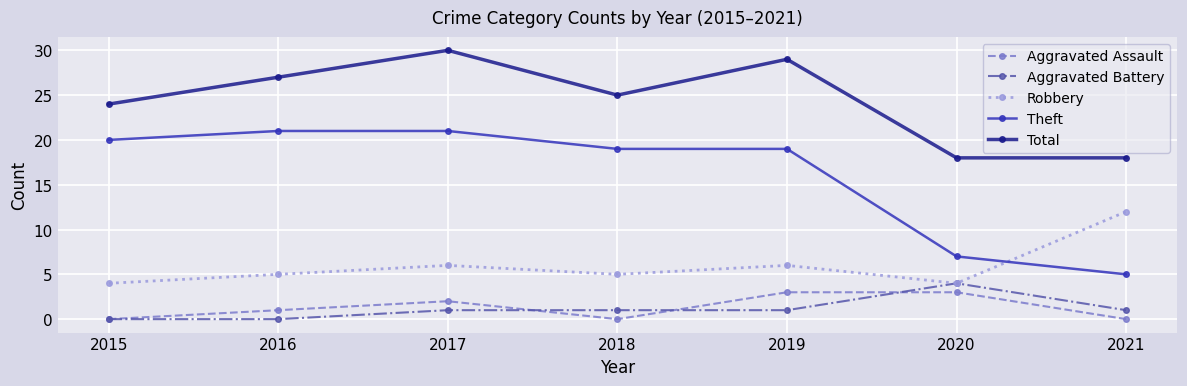

Reading right to left, list all the values displayed in this chart.

Aggravated Assault: 2021=0	2020=3	2019=3	2018=0	2017=2	2016=1	2015=0
Aggravated Battery: 2021=1	2020=4	2019=1	2018=1	2017=1	2016=0	2015=0
Robbery: 2021=12	2020=4	2019=6	2018=5	2017=6	2016=5	2015=4
Theft: 2021=5	2020=7	2019=19	2018=19	2017=21	2016=21	2015=20
Total: 2021=18	2020=18	2019=29	2018=25	2017=30	2016=27	2015=24